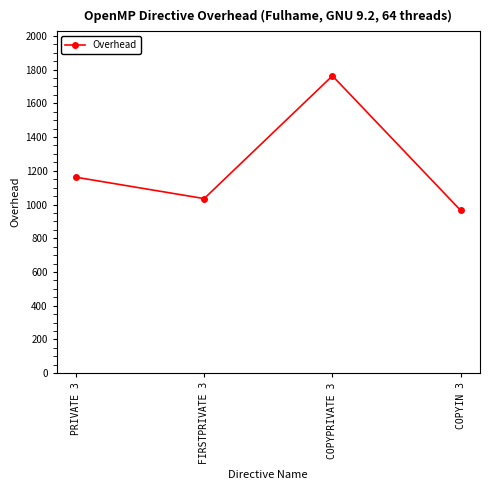

Reading right to left, extract all data points from this chart.

964.5	1762.8	1035.1	1161.9